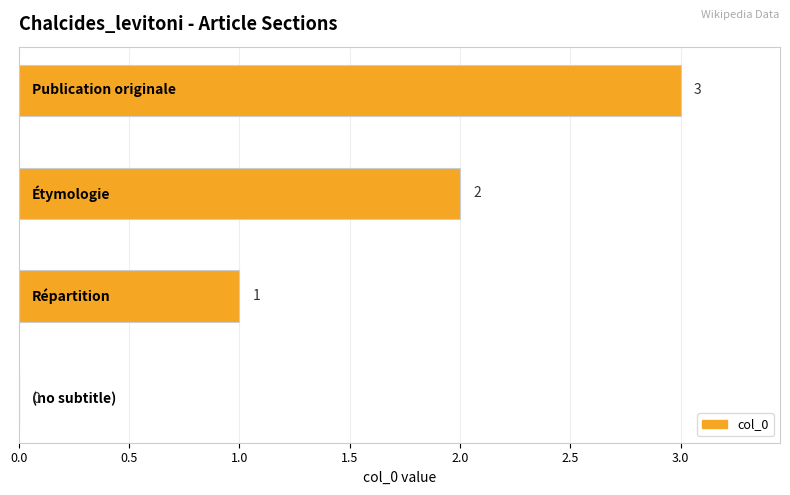

Count the number of categories in the chart.

4